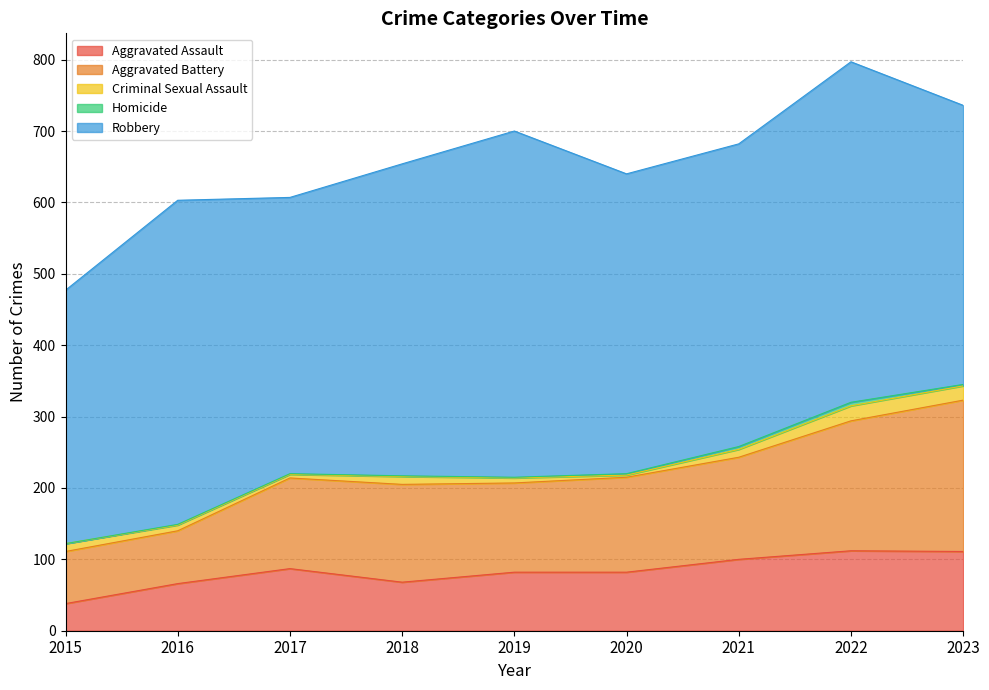

What is the approximate value of Homicide at 2018?

1